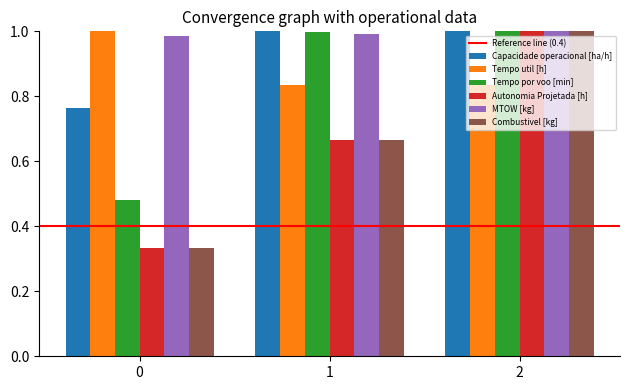

The MTOW [kg] series shows 1.0 at 0. True or false?

True